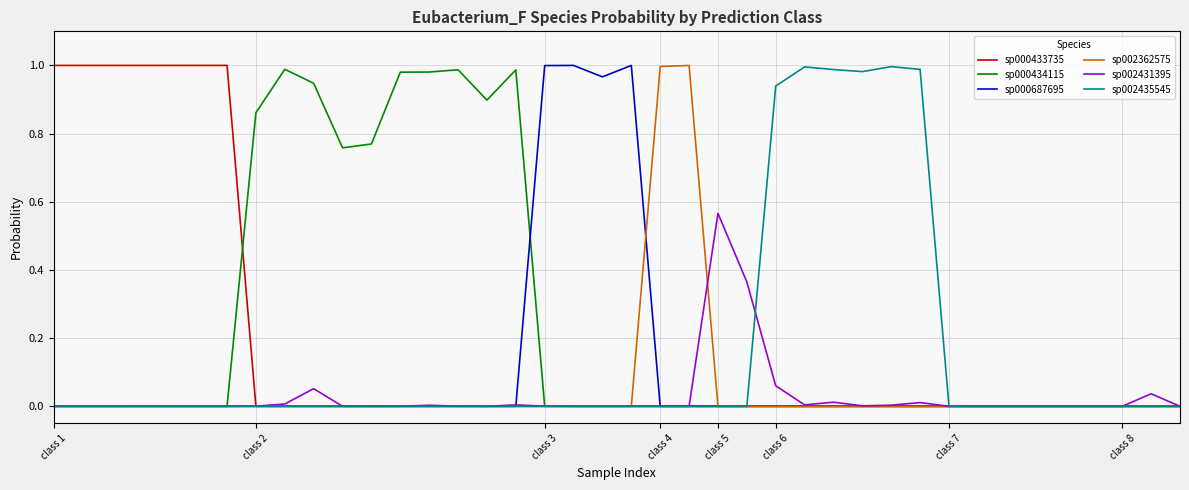

Which series has the largest total across all categories?

sp000434115